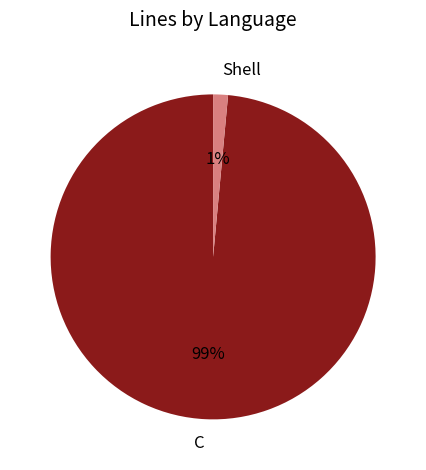

Which has a higher value, Shell or C?

C